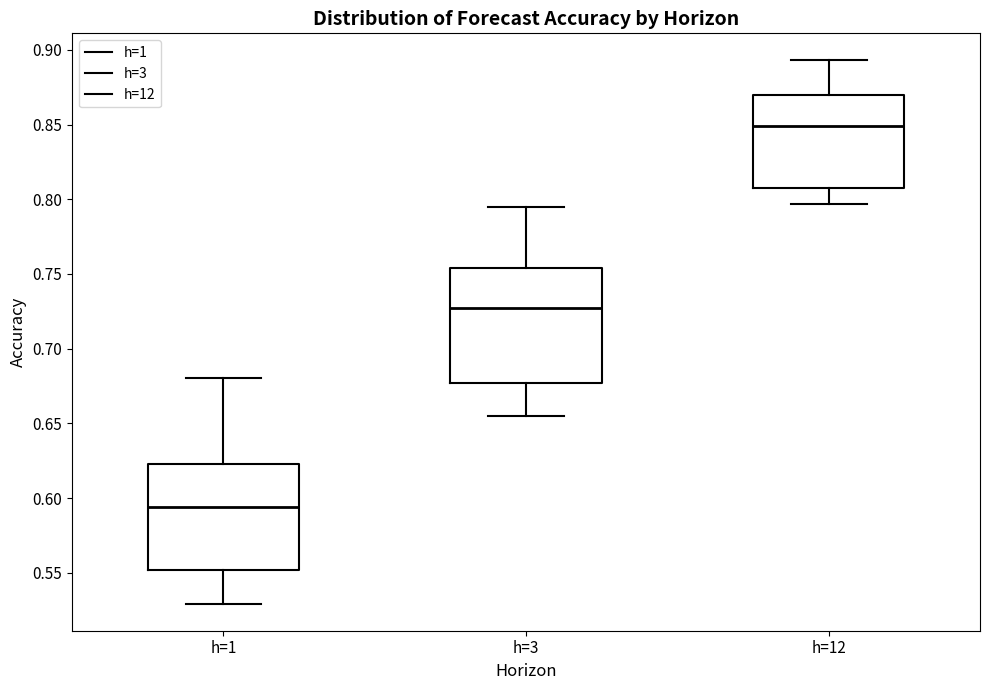

Reading left to right, transcribe this box plot: for each box, give where its median line is, the range the box spans, and where its two whiskers end, as read against the y-axis. The values are not printed on the chart, so give them approximately, as read against the axis.

h=1: median 0.595, box 0.550 to 0.625, whiskers 0.530 to 0.680
h=3: median 0.730, box 0.675 to 0.755, whiskers 0.655 to 0.795
h=12: median 0.850, box 0.810 to 0.870, whiskers 0.795 to 0.895